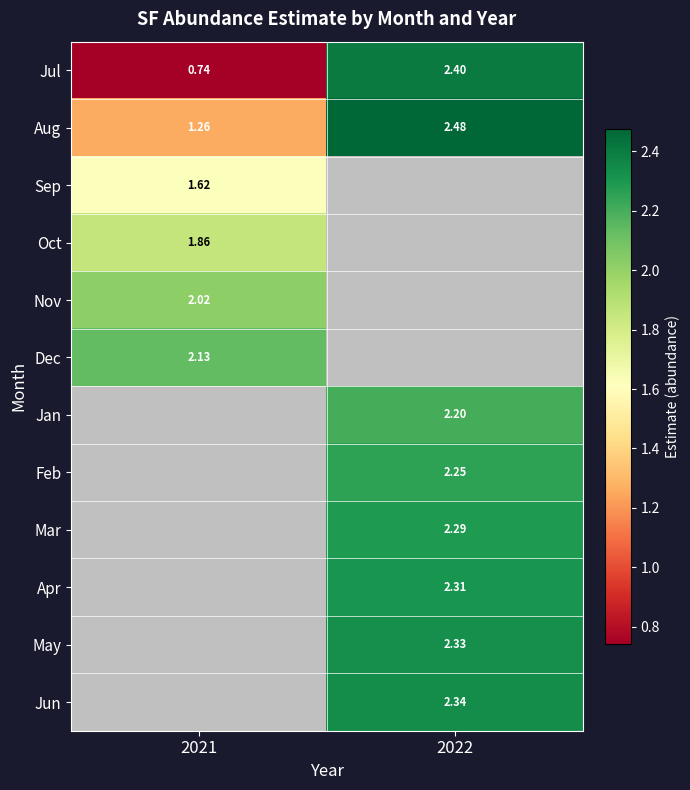

Which series has the largest total across all categories?

Aug